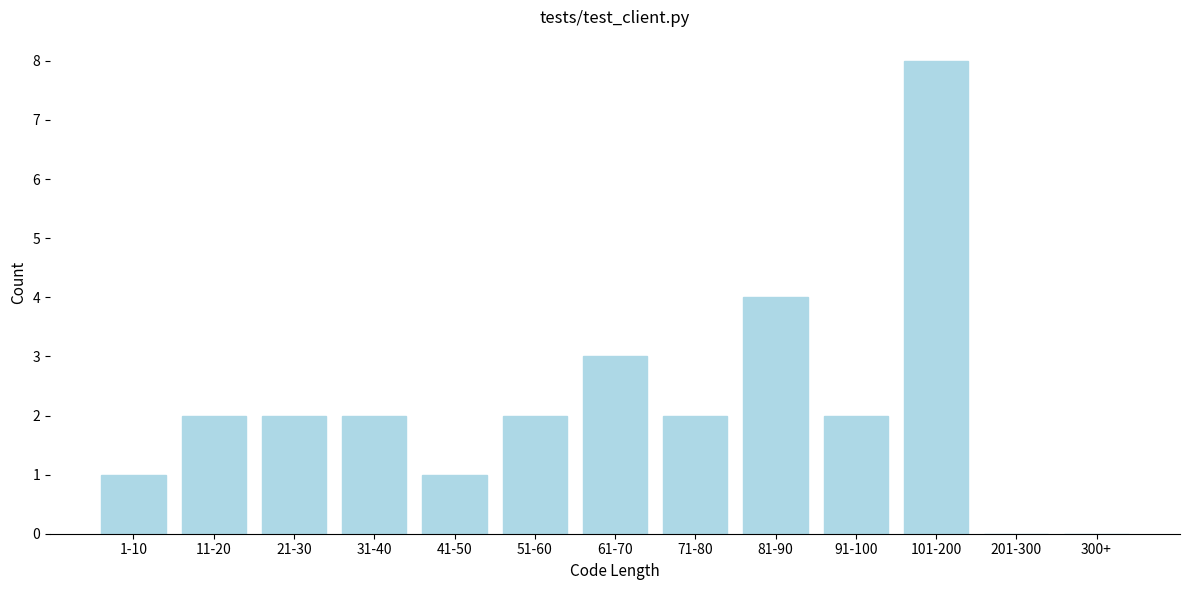

Reading left to right, list all the values displayed in this chart.

1-10=1	11-20=2	21-30=2	31-40=2	41-50=1	51-60=2	61-70=3	71-80=2	81-90=4	91-100=2	101-200=8	201-300=0	300+=0